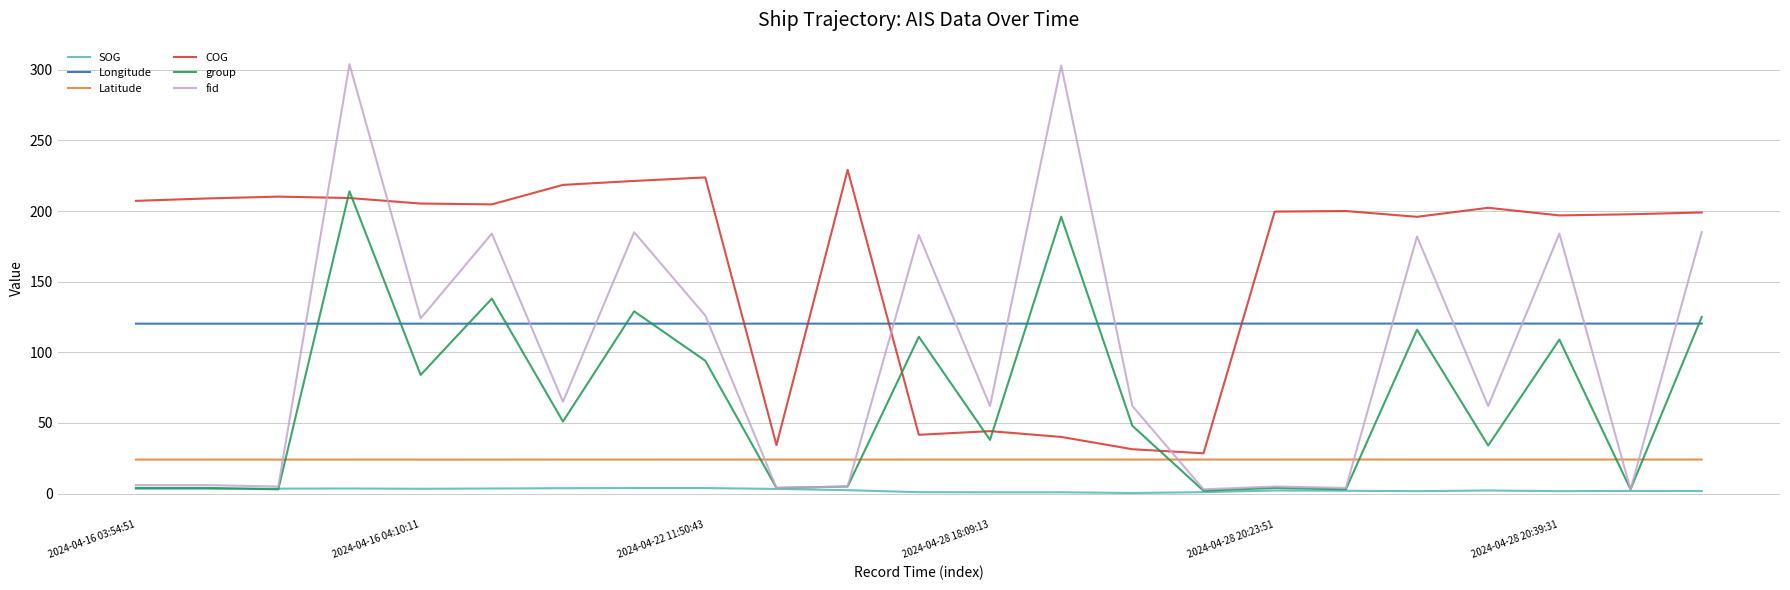

Which series has the largest total across all categories?

COG